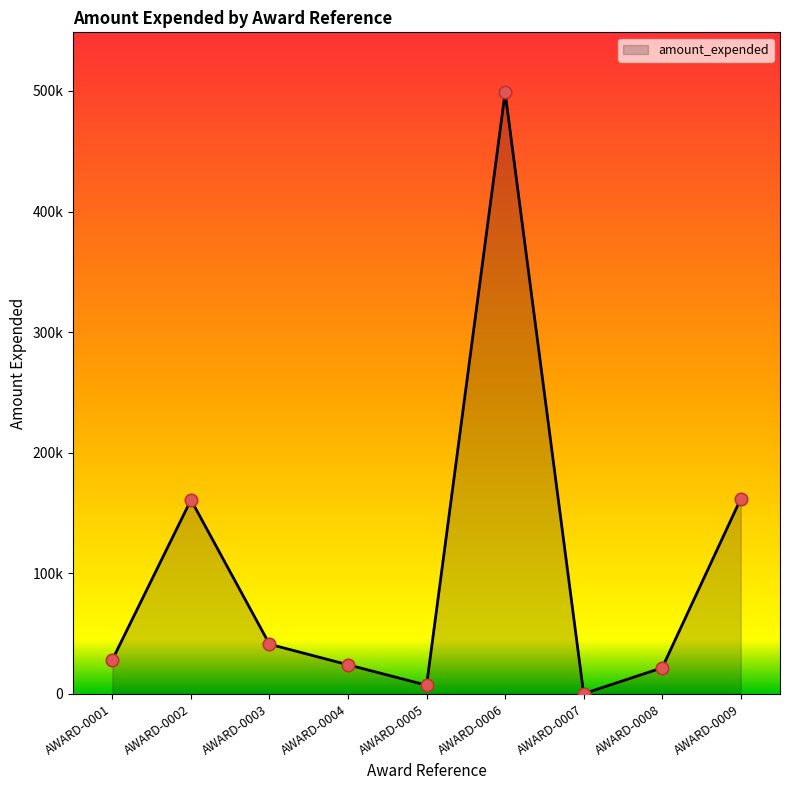

What is the ratio of the value at AWARD-0003 to the value at AWARD-0006?

0.1